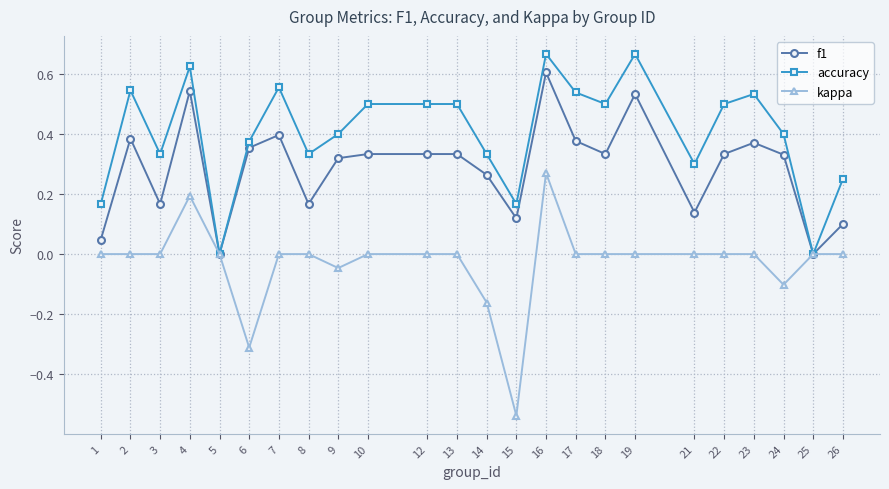

How many lines are shown in the chart?

3